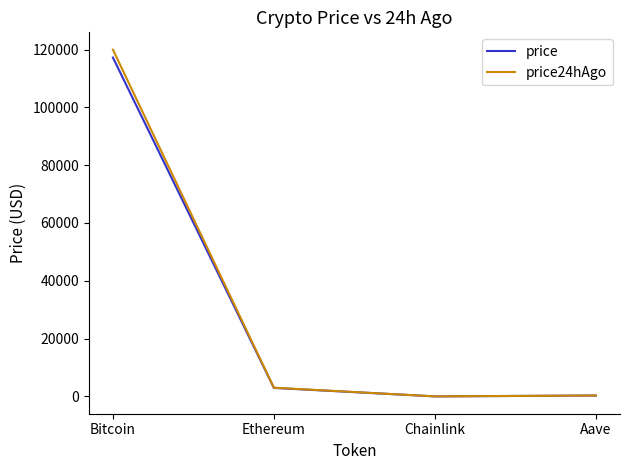

What value does the price24hAgo series have at Bitcoin?

119951.0